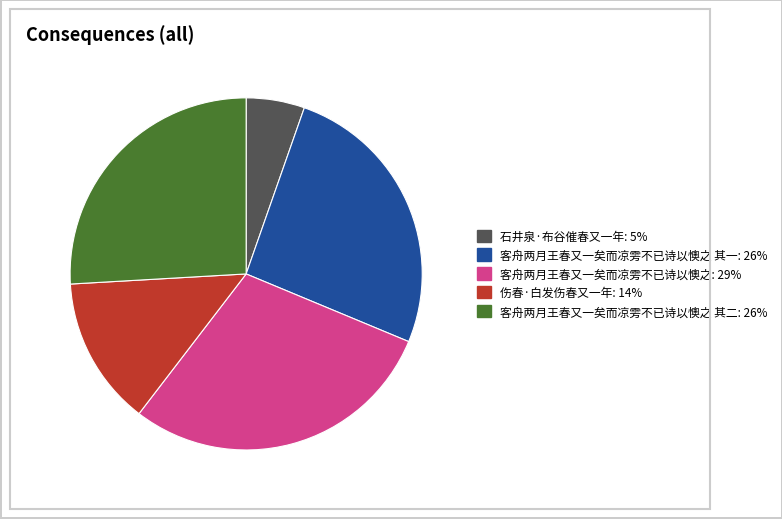

Is there a majority slice in this chart?

No